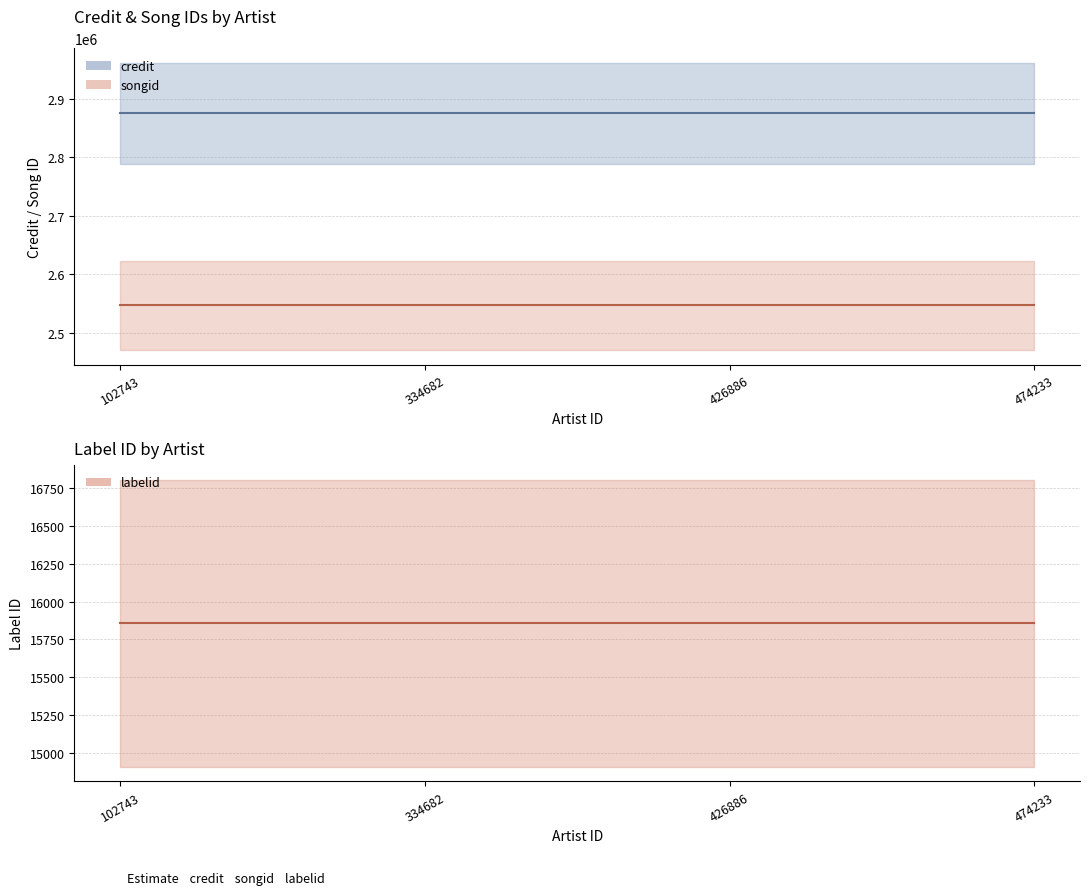

Which series has the largest total across all categories?

credit